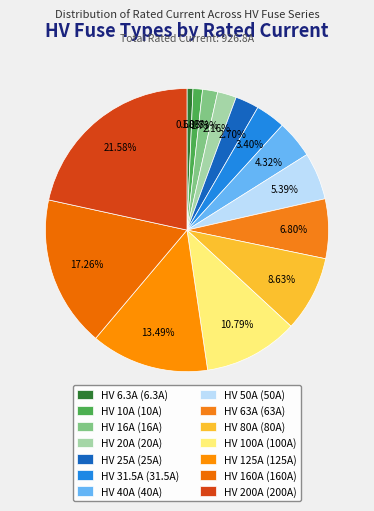

To the nearest percent, what is the average slice percentage?

7%